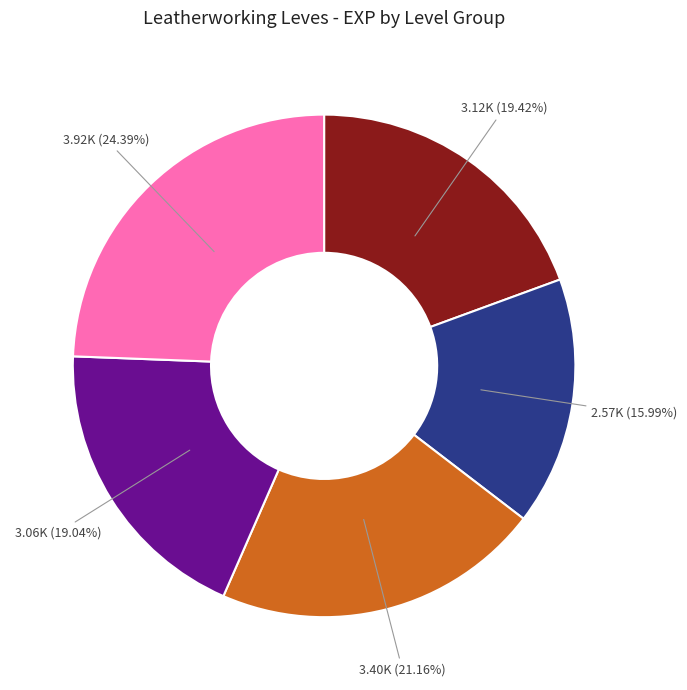

Does any single category account for the majority?

No